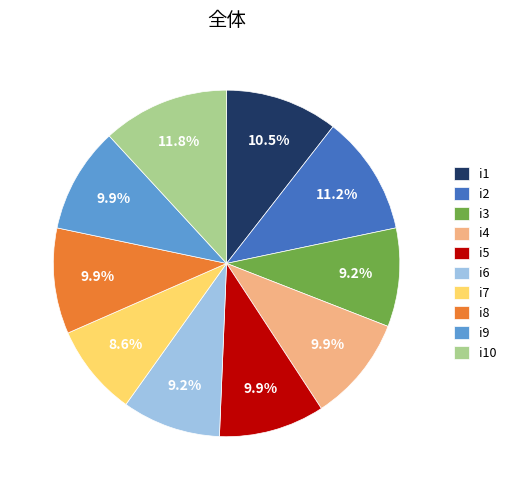

Does i10 represent more than half of the total?

No